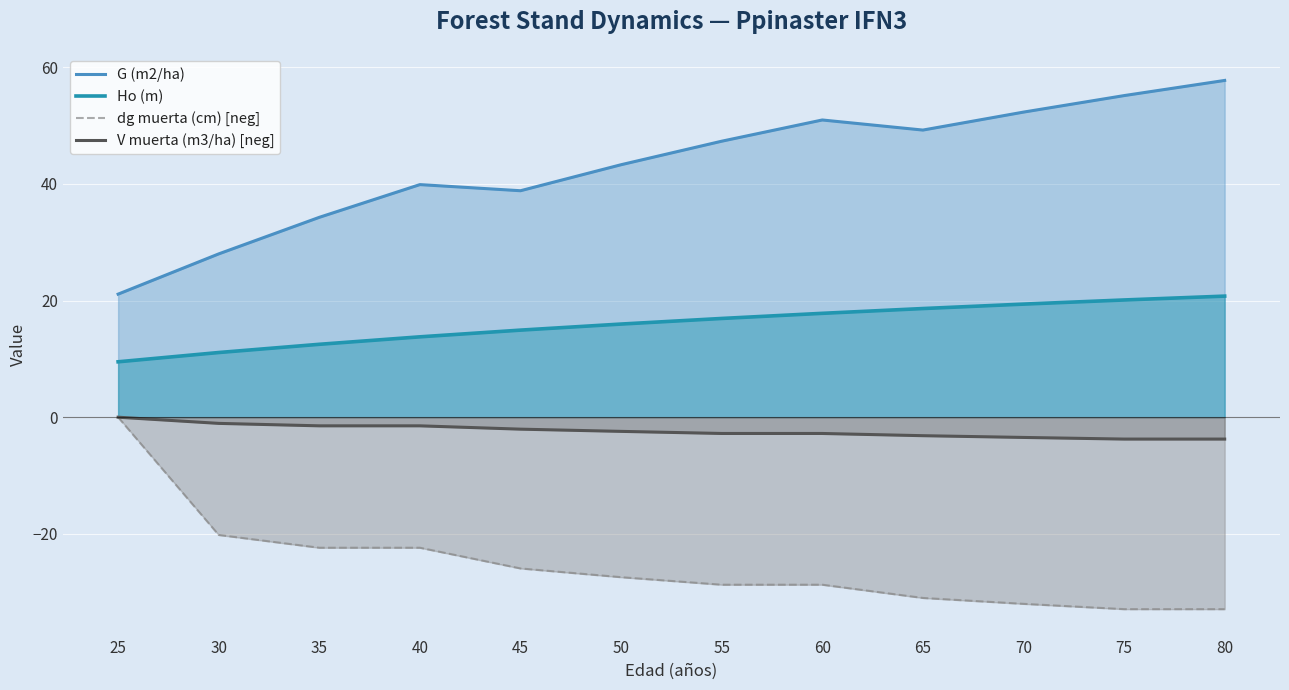

What is the value of the dg muerta (cm) [neg] point at the 8th from the left?

-28.7